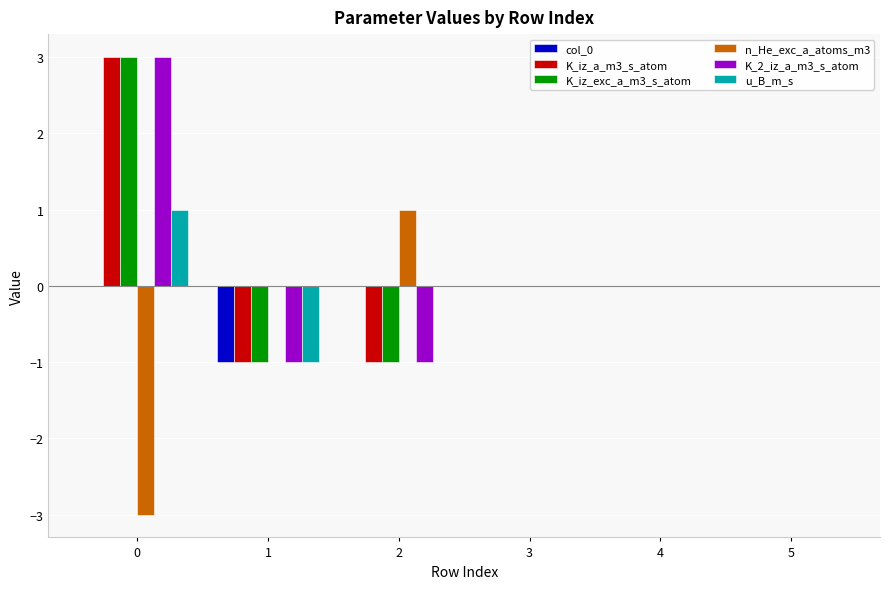

Reading left to right, extract all data points from this chart.

col_0: 0	-1	0	0	0	0
K_iz_a_m3_s_atom: 3	-1	-1	0	0	0
K_iz_exc_a_m3_s_atom: 3	-1	-1	0	0	0
n_He_exc_a_atoms_m3: -3	0	1	0	0	0
K_2_iz_a_m3_s_atom: 3	-1	-1	0	0	0
u_B_m_s: 1	-1	0	0	0	0